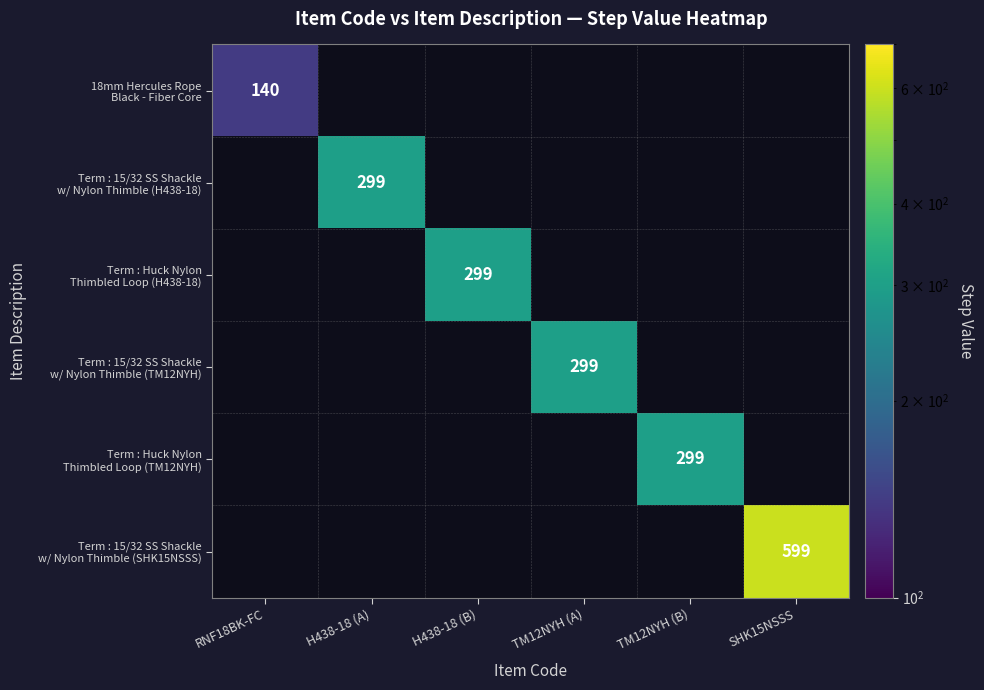

Is it true that Term : Huck Nylon Thimbled Loop (TM12NYH) equals 183 at TM12NYH (A)?

False